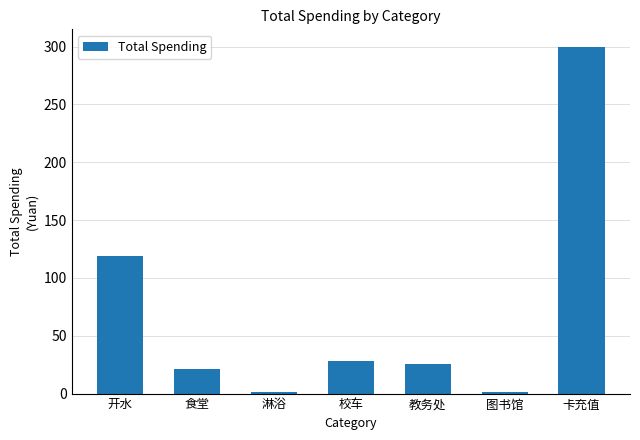

The value at 淋浴 is 1.0. True or false?

True